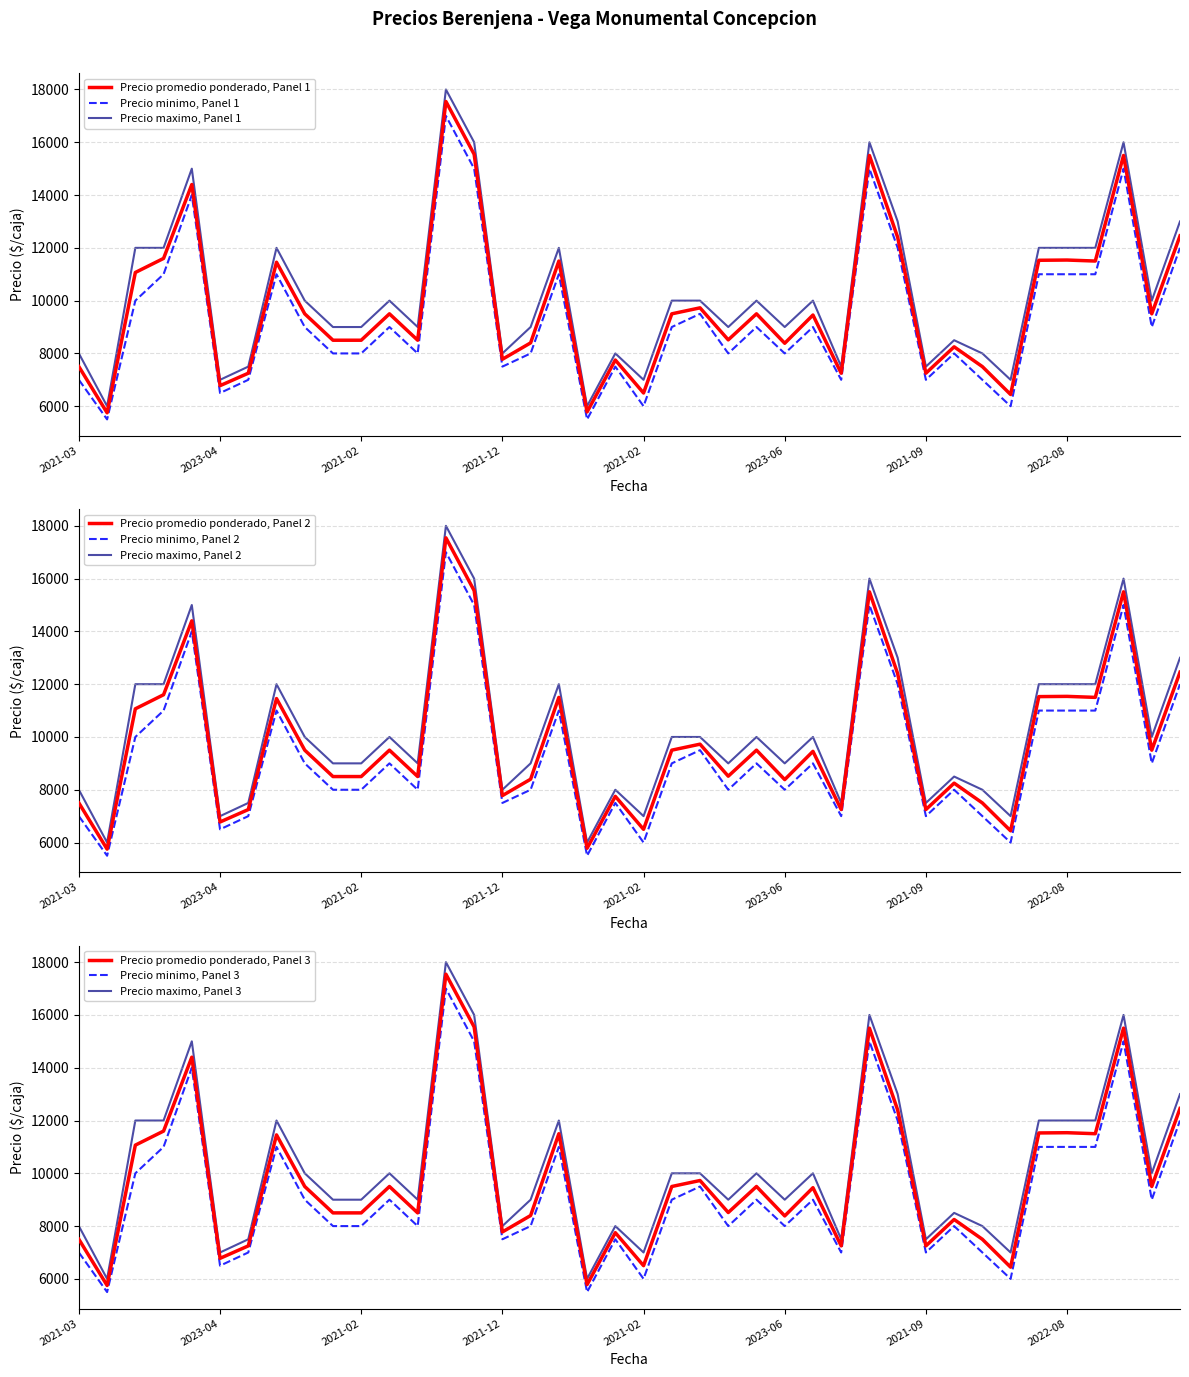

Which series has the largest total across all categories?

Precio maximo